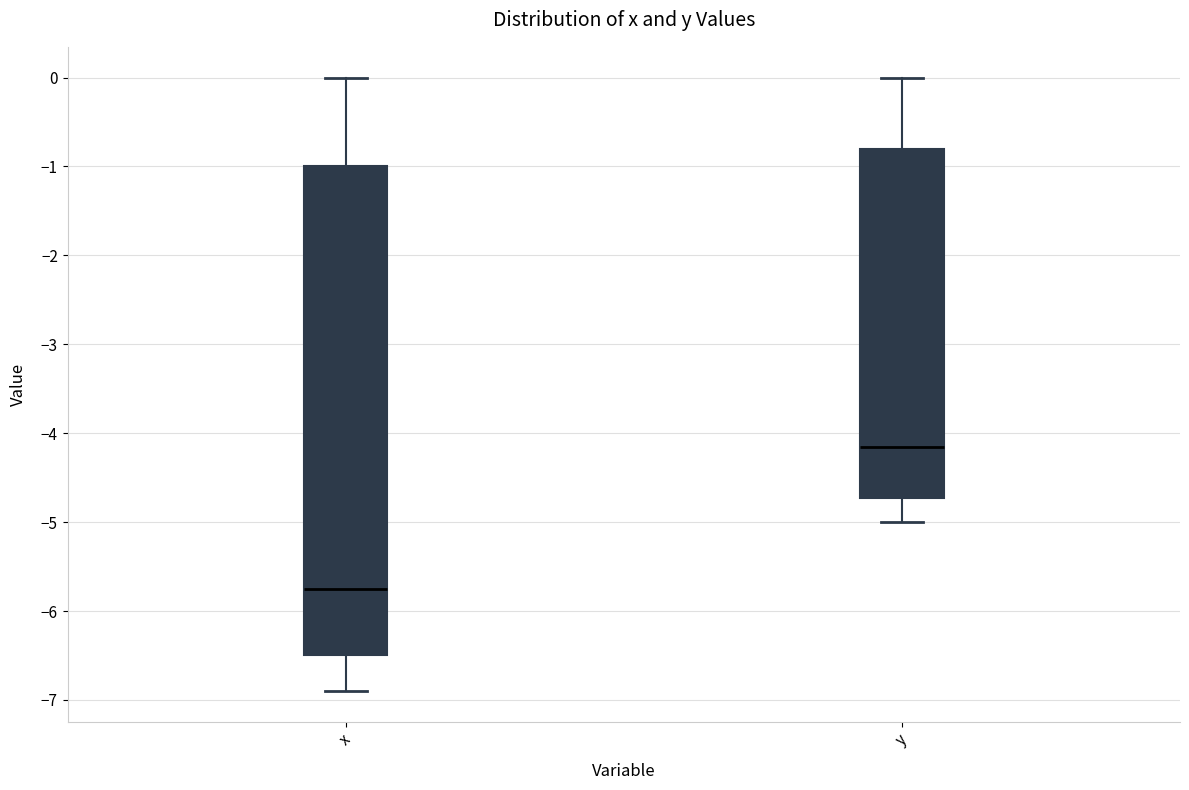

Comparing the boxes themselves (not the whiskers), which one is the tallest?

x